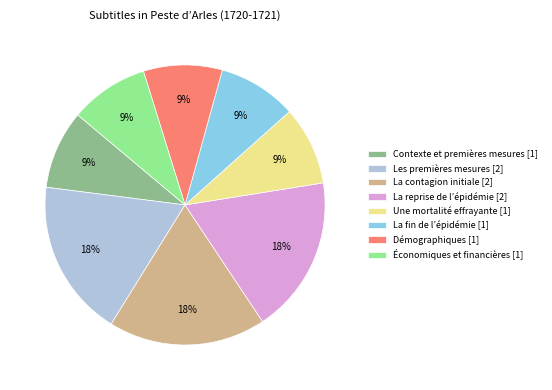

Count the number of slices in the pie.

8